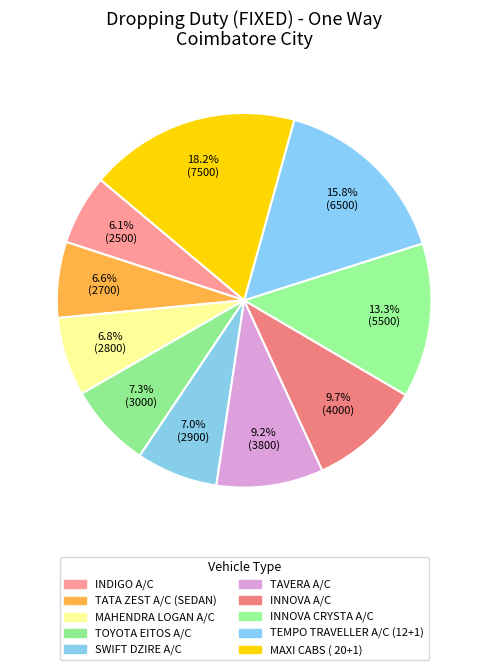

How many segments does this pie chart have?

10